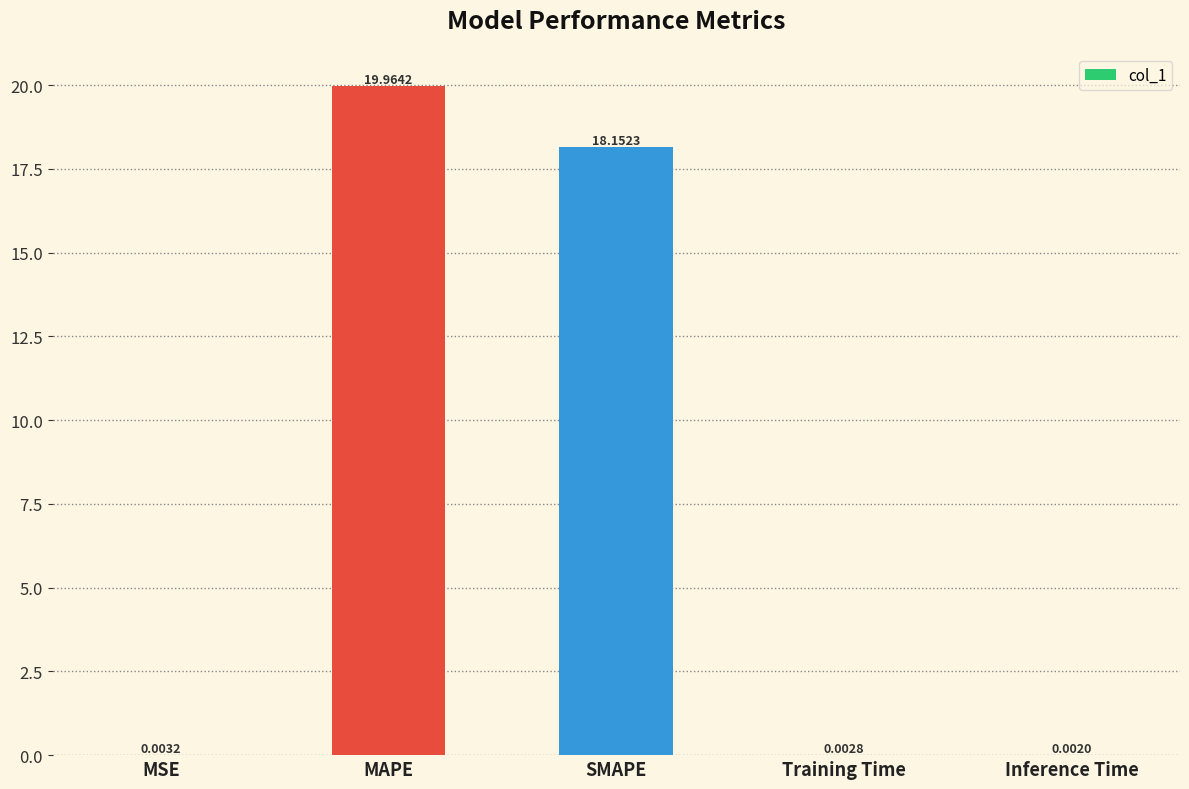

What is the approximate value at SMAPE?

18.2